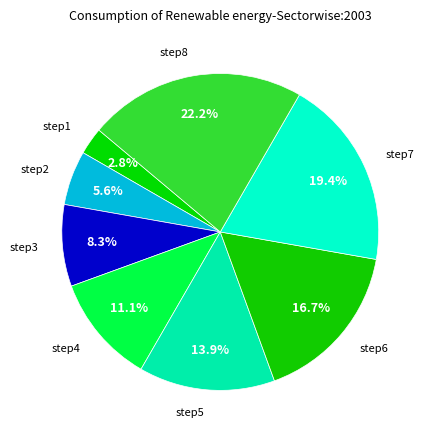

Is it true that step8 is 22% of the pie?

True